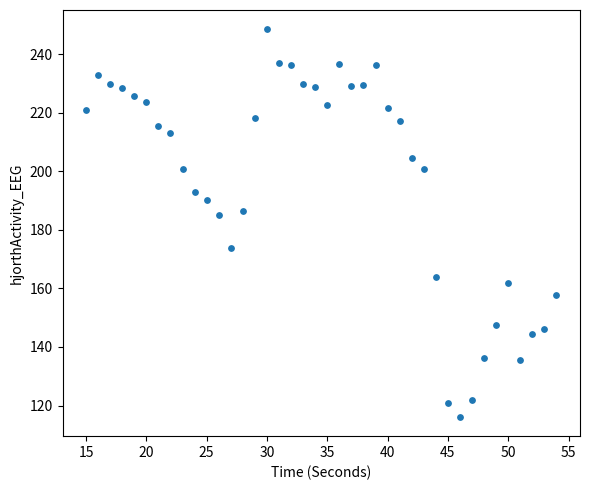

What is the range of X values (max minus min)?

39.0